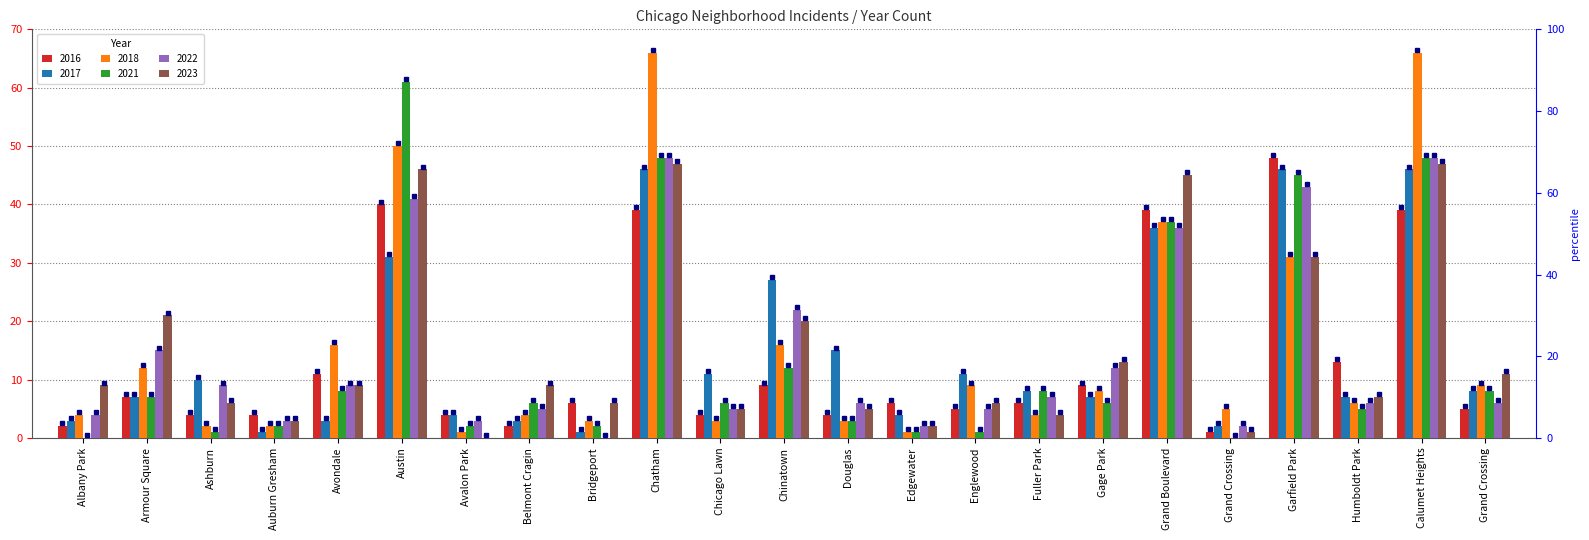

At which label does 2021 reach its peak?

Austin